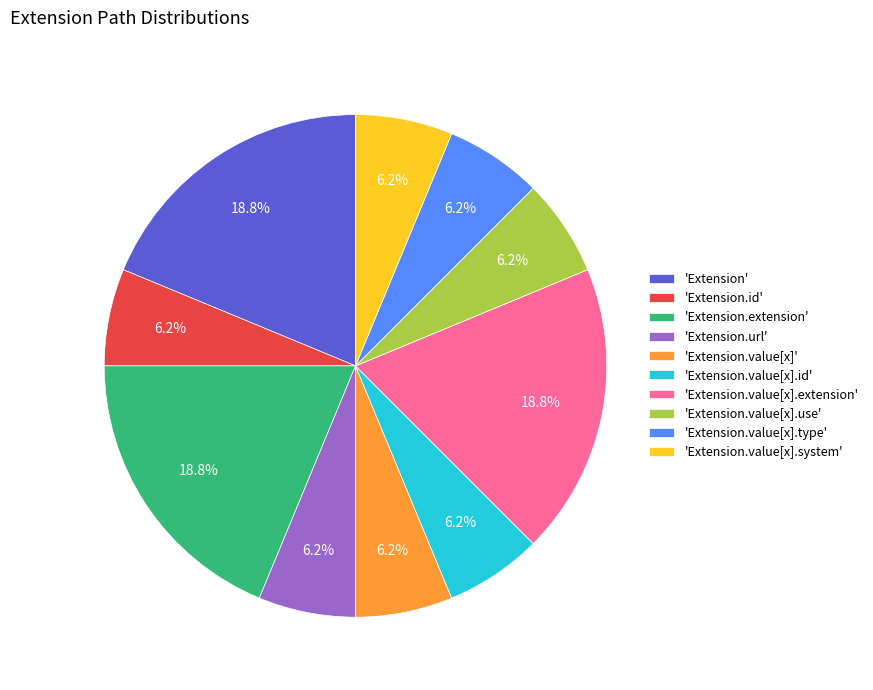

Does any single category account for the majority?

No